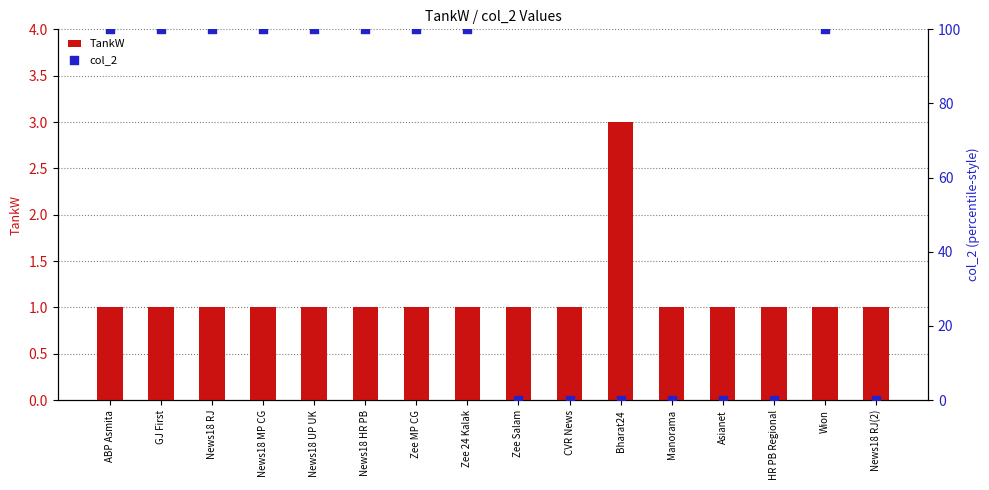

At which category is the sum across all series the highest?

ABP Asmita